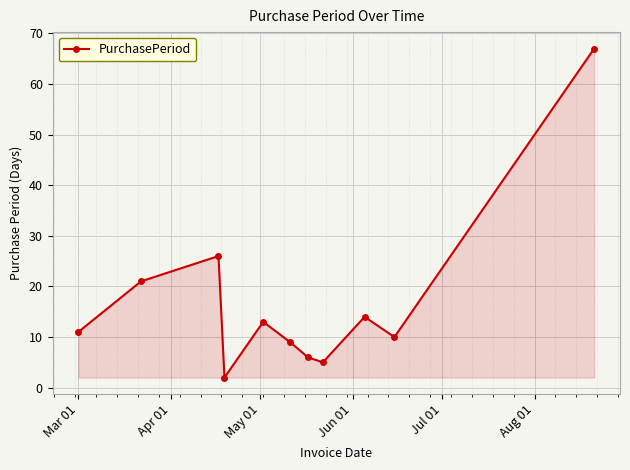

Reading left to right, transcribe all the data shown in this chart.

11	21	26	2	13	9	6	5	14	10	67